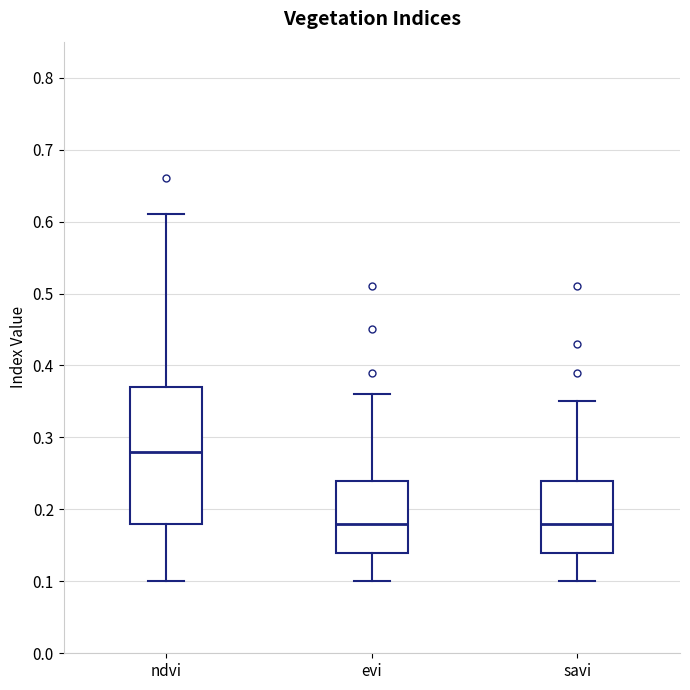

Which box is the tallest, from its lower edge to its upper edge?

ndvi